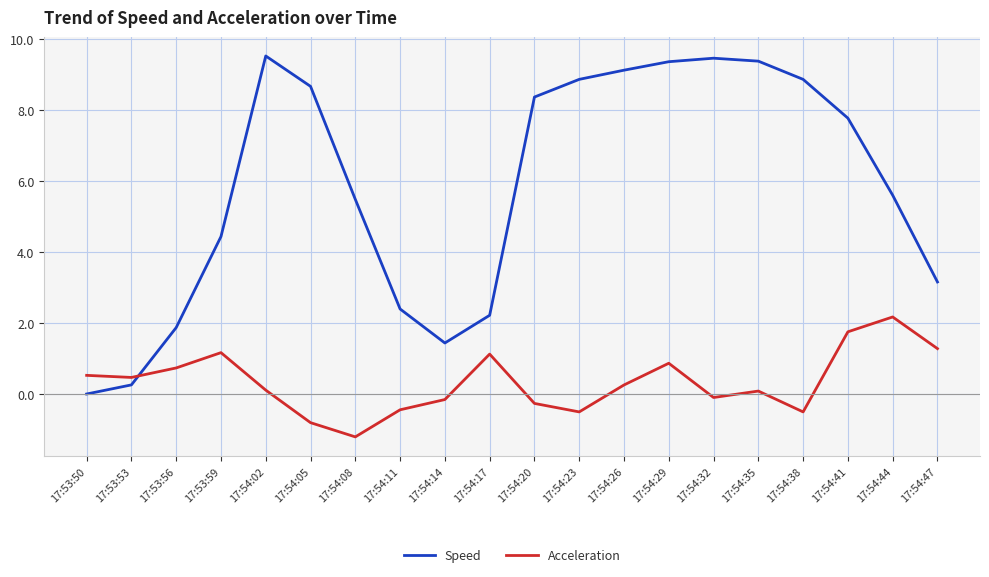

List the series in order of their peak value, lowest first.

Acceleration, Speed